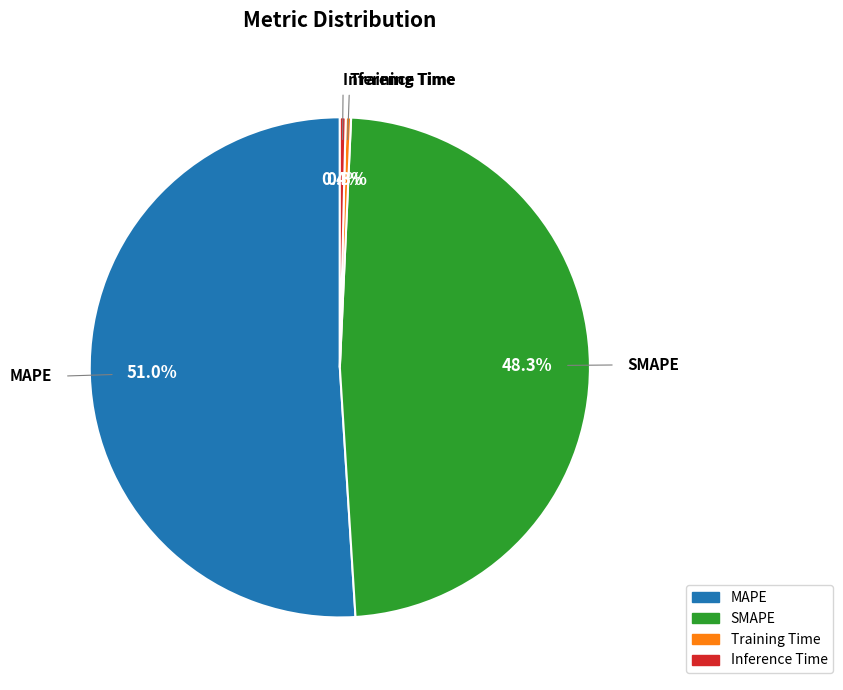

Which category accounts for the majority?

MAPE